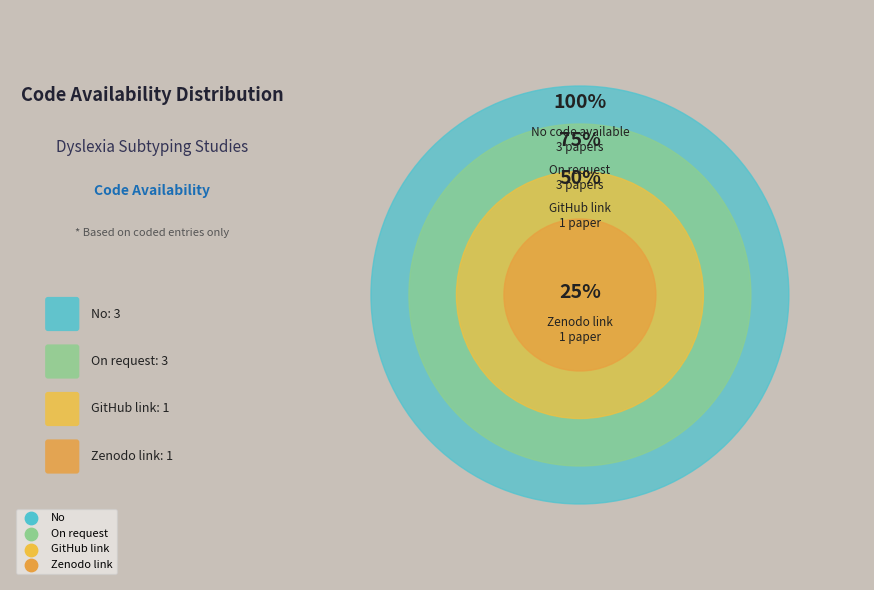

To the nearest percent, what is the average slice percentage?

25%